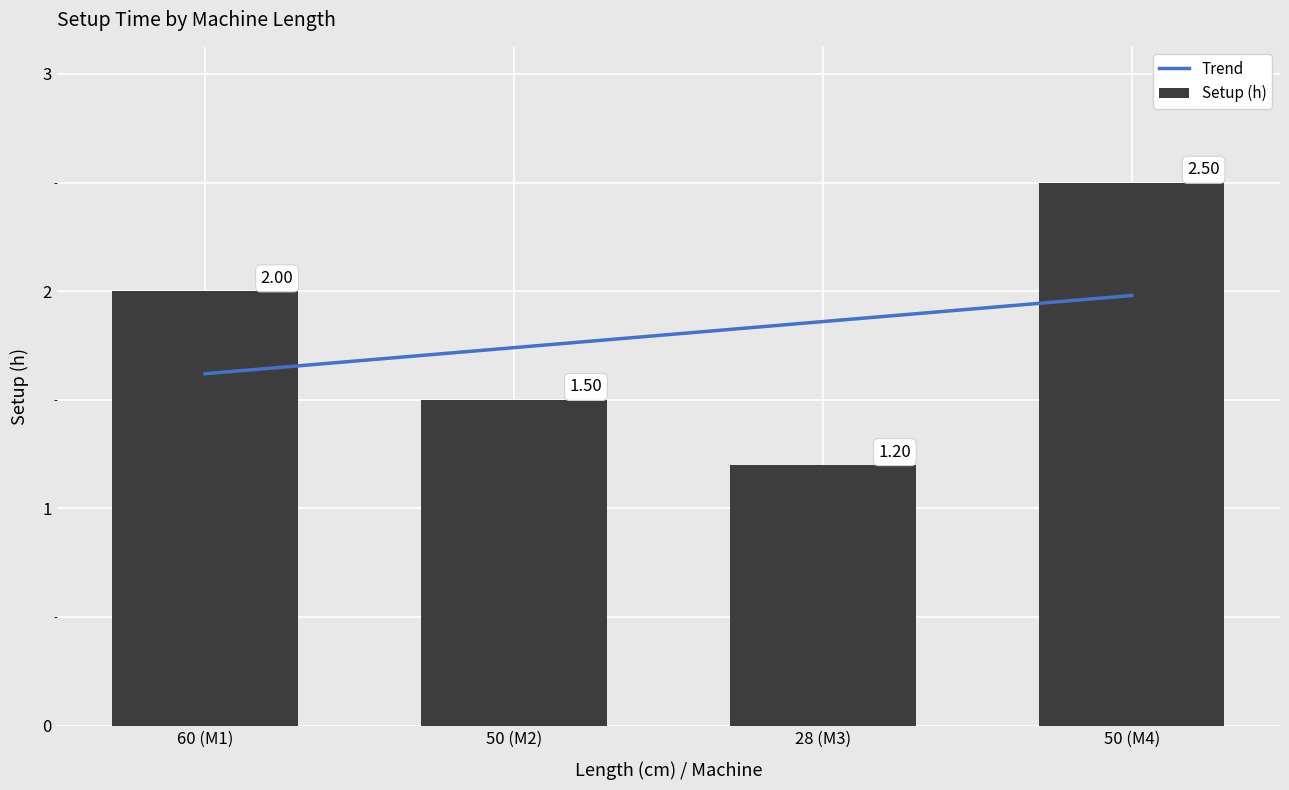

The value at 50 (M2) is 1.5. True or false?

True